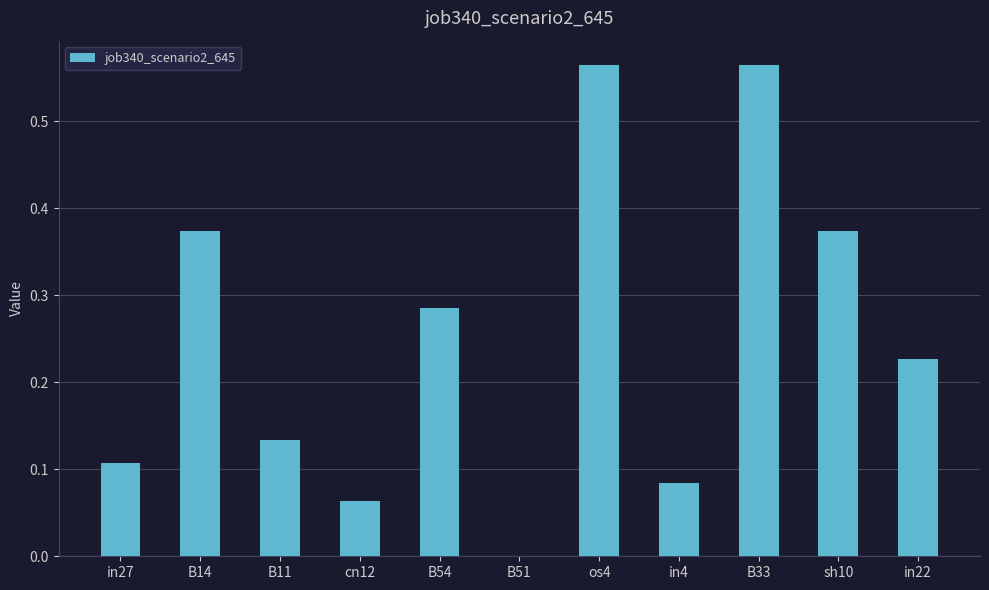

What is the sum of all values?

2.8